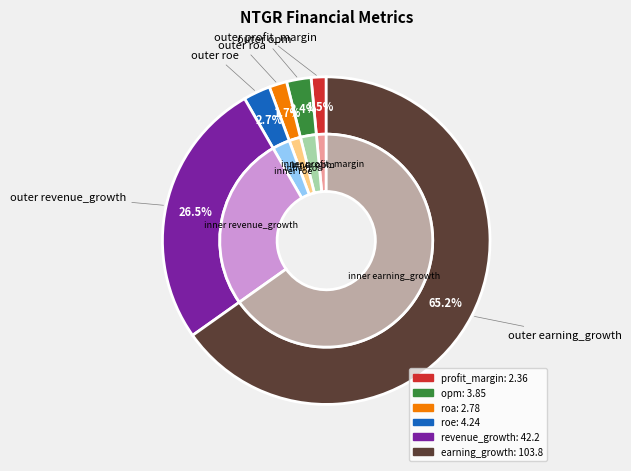

Which category has the biggest portion of the pie?

earning_growth